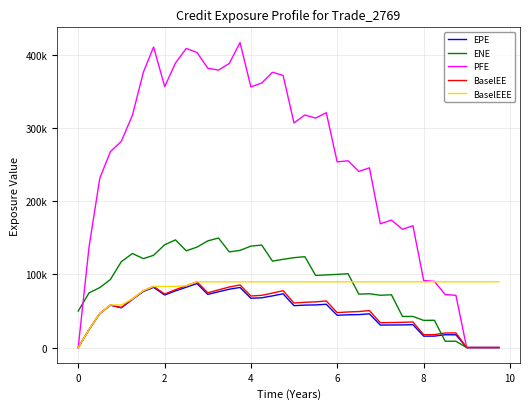

Reading left to right, list all the values displayed in this chart.

EPE: 0.0	24380.0	46316.5	57778.8	54259.3	65702.8	76581.8	82174.4	71763.2	77380.8	82327.6	87371.3	72565.8	76188.8	79648.7	82041.5	67321.7	67959.9	70559.8	73411.3	57197.8	57952.4	58205.0	59107.4	44094.2	44695.5	45002.8	46032.6	30671.6	30812.4	30917.9	31207.2	15547.3	15613.2	17485.0	17430.7	0.0	0.0	0.0	0.0
ENE: 49752.1	74632.5	81880.9	92956.4	117243.0	128390.0	121416.0	125987.0	140403.0	147025.0	132095.0	137149.0	145665.0	149515.0	130569.0	132672.0	138504.0	139922.0	118032.0	120481.0	122733.0	124052.0	98440.4	99222.5	99863.5	100855.0	72930.9	73460.0	71410.8	72097.1	42482.0	42465.7	37100.6	37244.8	8638.3	8611.8	0.0	0.0	0.0	0.0
PFE: 0.0	137325.0	231087.0	267539.0	281492.0	317275.0	376157.0	410405.0	356295.0	388499.0	408366.0	402900.0	381412.0	378817.0	387931.0	416408.0	355899.0	361217.0	375880.0	371550.0	306684.0	317495.0	313334.0	320661.0	253524.0	255032.0	240417.0	245394.0	168963.0	174032.0	161489.0	166247.0	91514.3	90352.2	72394.9	71320.9	0.0	0.0	0.0	0.0
BaselEE: 0.0	24426.6	46492.6	58116.8	54698.9	66395.3	77591.7	83460.1	73079.4	79035.8	84341.0	89776.8	74787.6	78798.6	82669.2	85454.7	70374.0	71328.6	74356.1	77669.7	60762.5	61842.8	62391.9	63641.4	47692.7	48576.2	49144.1	50506.5	33815.3	34149.4	34445.5	34941.6	17496.7	17665.0	19888.8	19933.3	0.0	0.0	0.0	0.0
BaselEEE: 0.0	24426.6	46492.6	58116.8	58116.8	66395.3	77591.7	83460.1	83460.1	83460.1	84341.0	89776.8	89776.8	89776.8	89776.8	89776.8	89776.8	89776.8	89776.8	89776.8	89776.8	89776.8	89776.8	89776.8	89776.8	89776.8	89776.8	89776.8	89776.8	89776.8	89776.8	89776.8	89776.8	89776.8	89776.8	89776.8	89776.8	89776.8	89776.8	89776.8